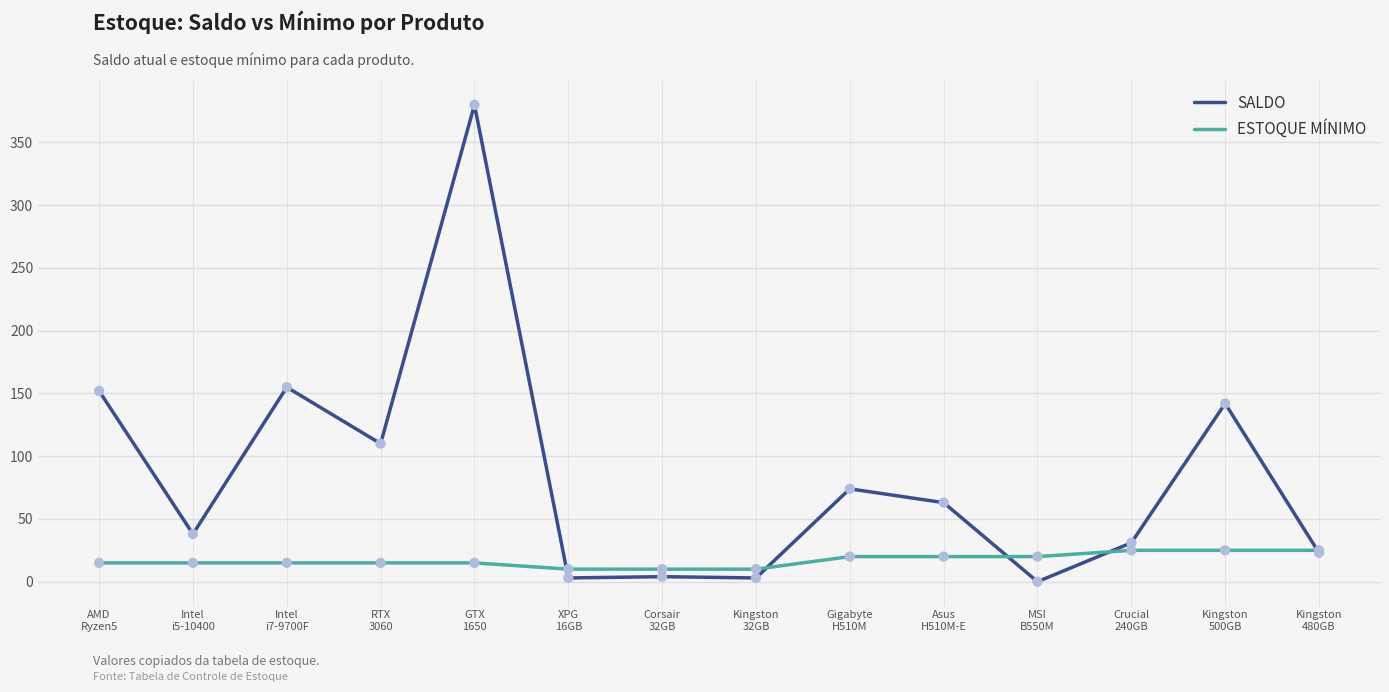

At which category is the sum across all series the highest?

GTX
1650